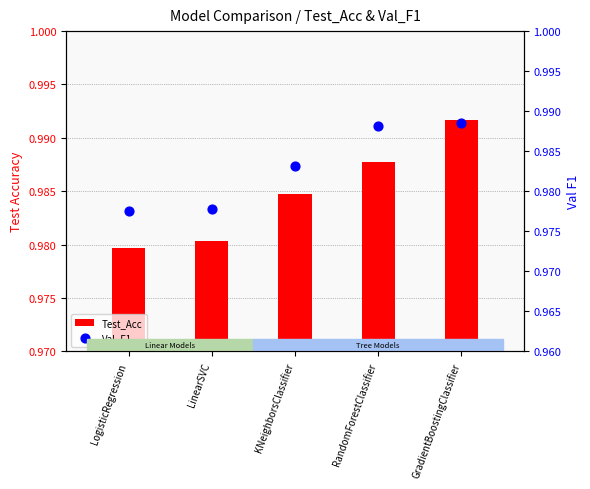

At which category is the sum across all series the highest?

GradientBoostingClassifier